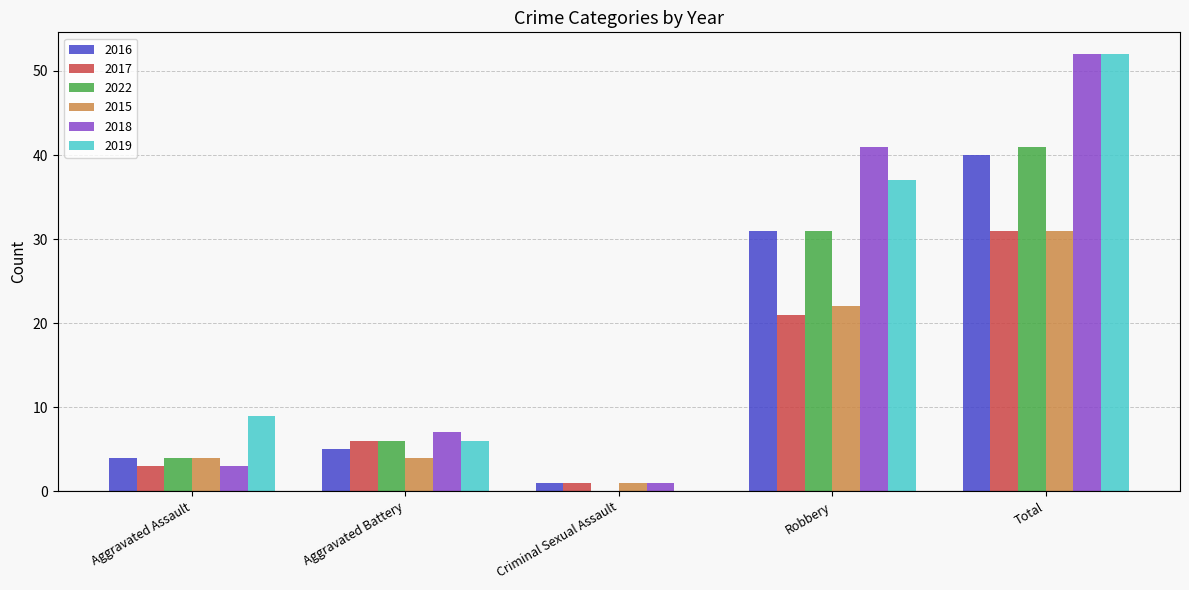

What is the highest value of the 2015 series?

31